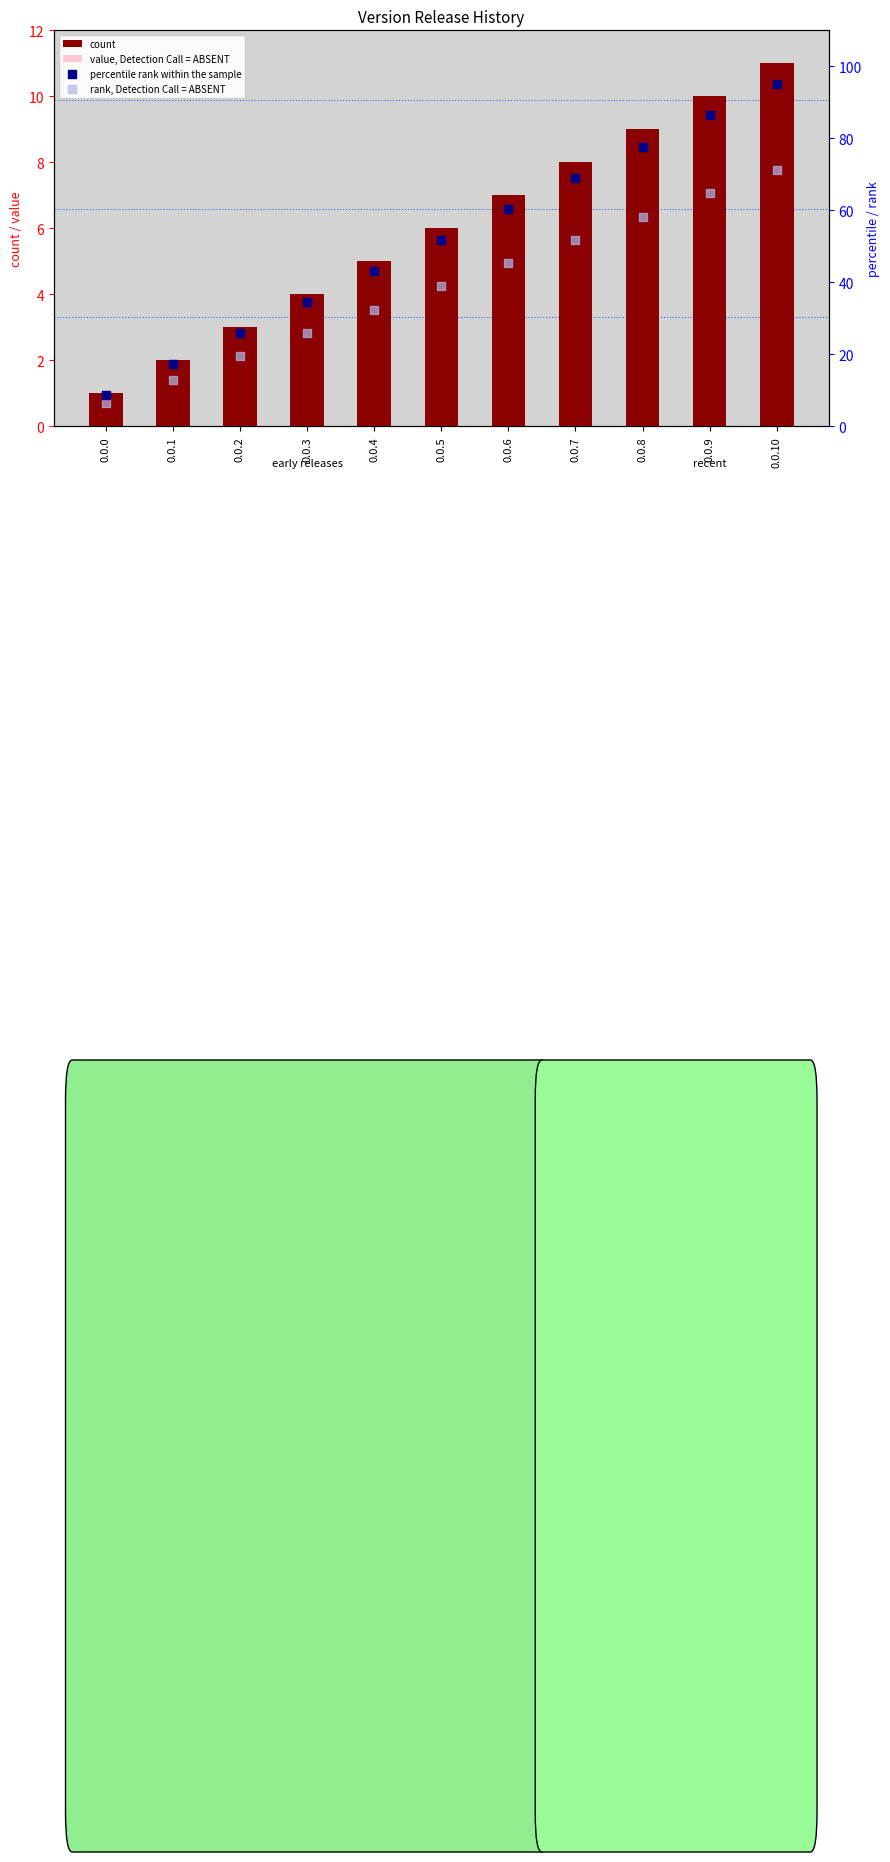

At how many categories does at least one series exceed 26?

8